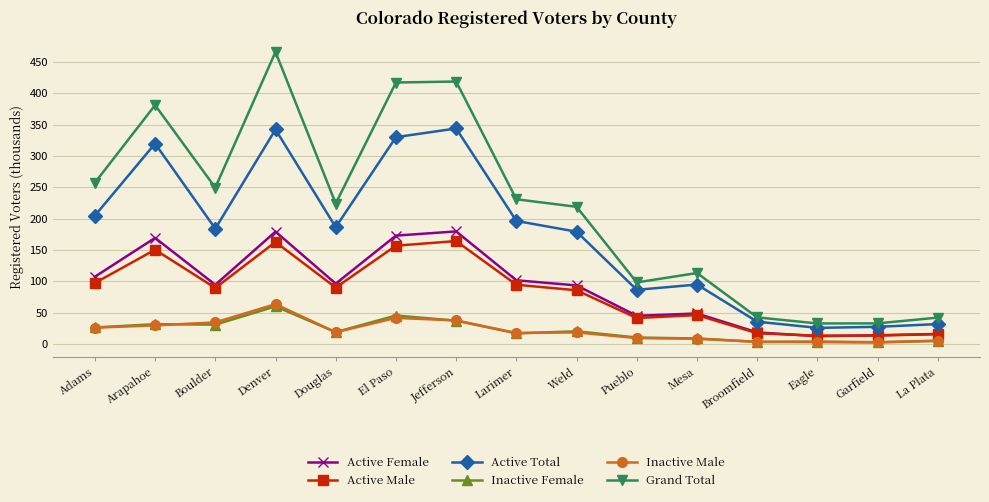

At which category is the sum across all series the highest?

Denver